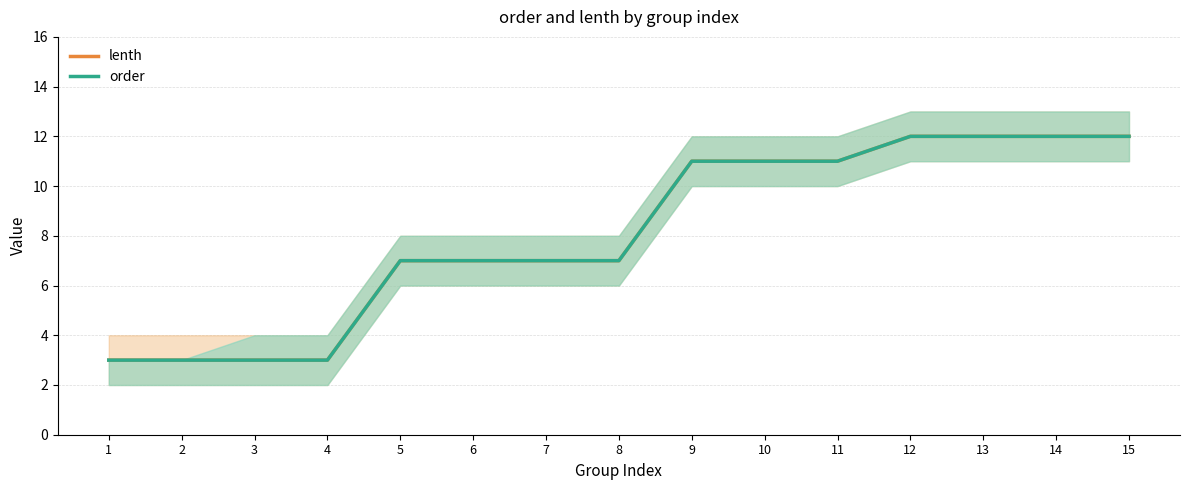

How many distinct data groups are displayed?

2